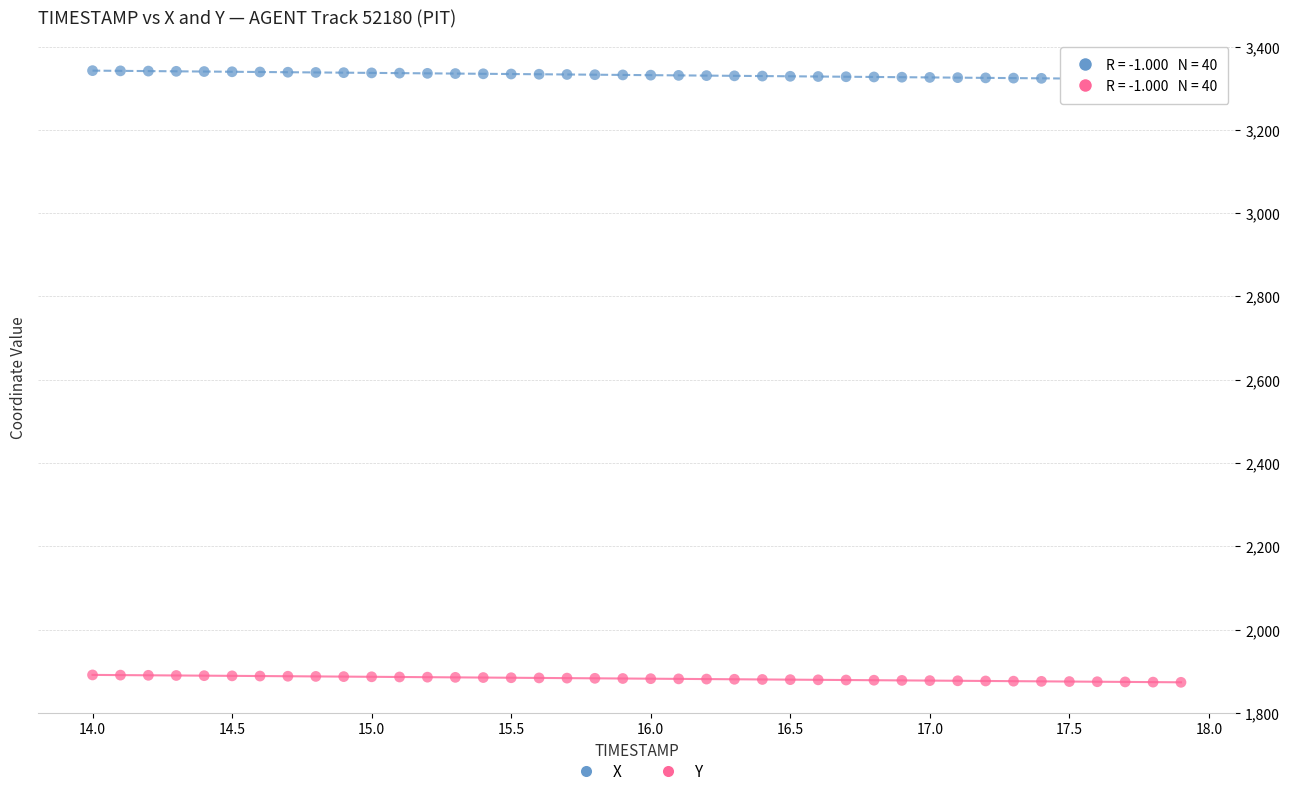

What are all the series names shown in the legend?

X, Y